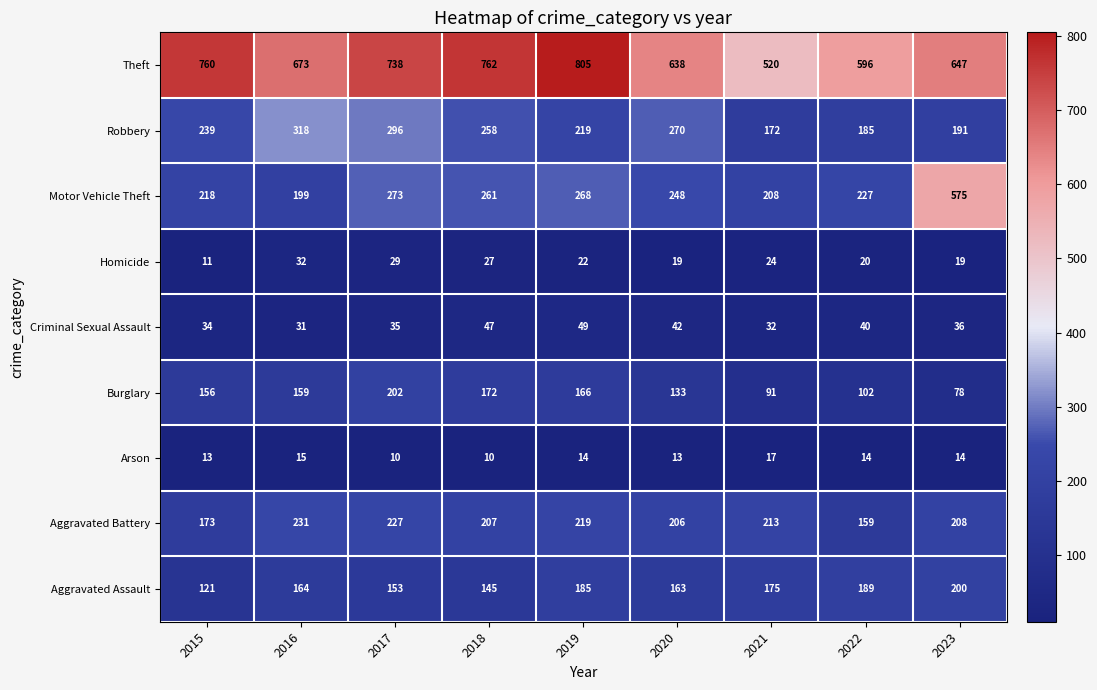

The Robbery series shows 318 at 2016. True or false?

True